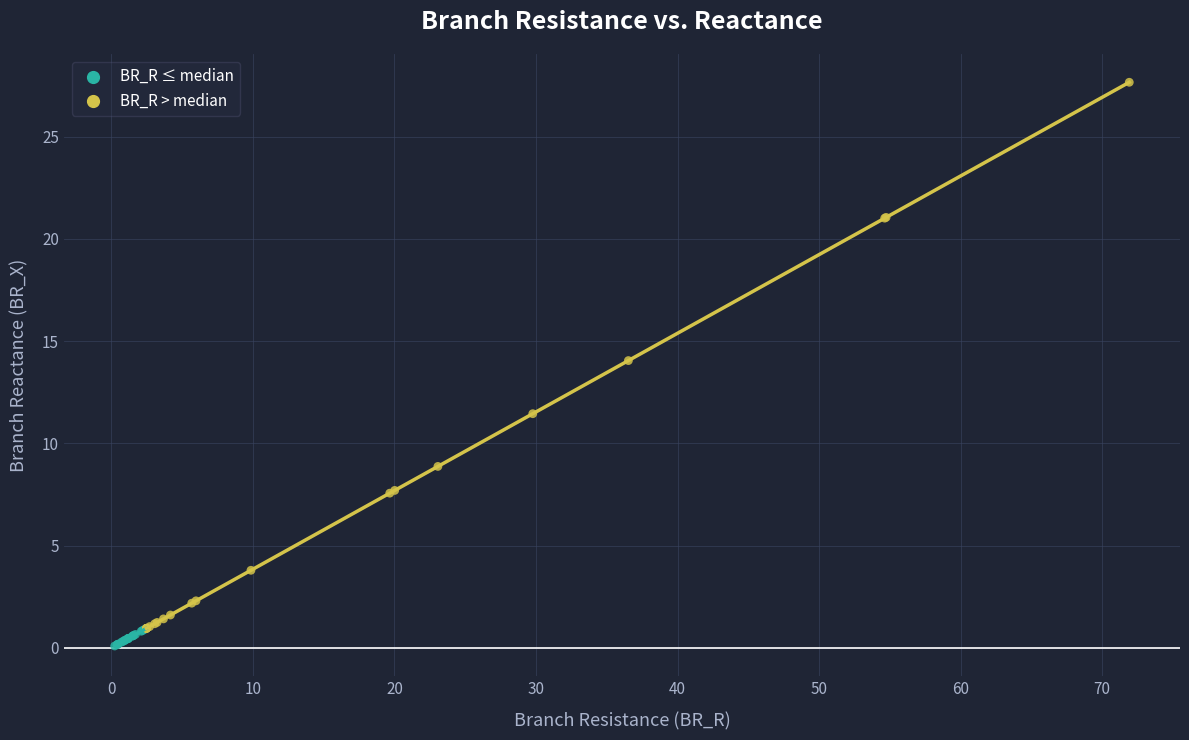

Which series has the widest spread of Y values?

BR_R > median